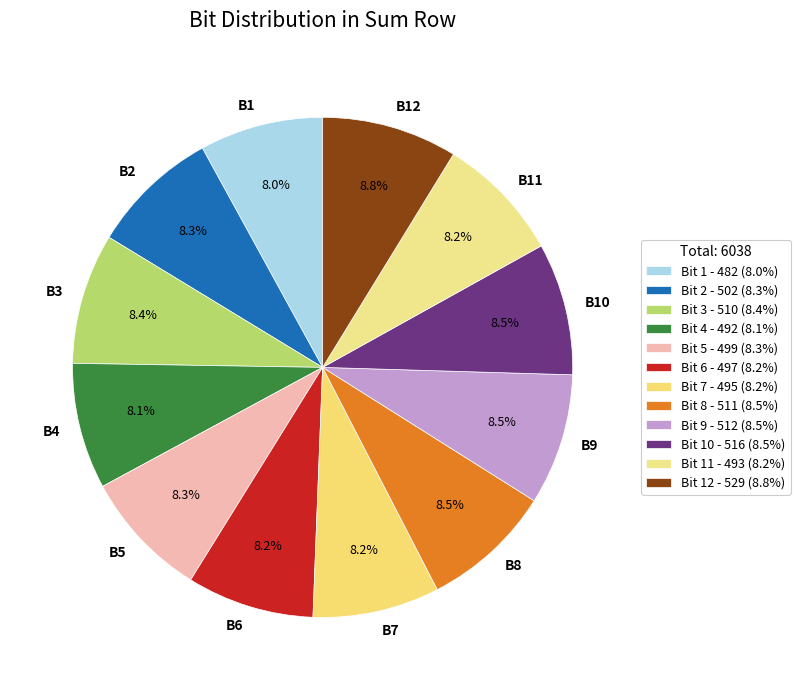

Does B6 account for over 50% of the chart?

No